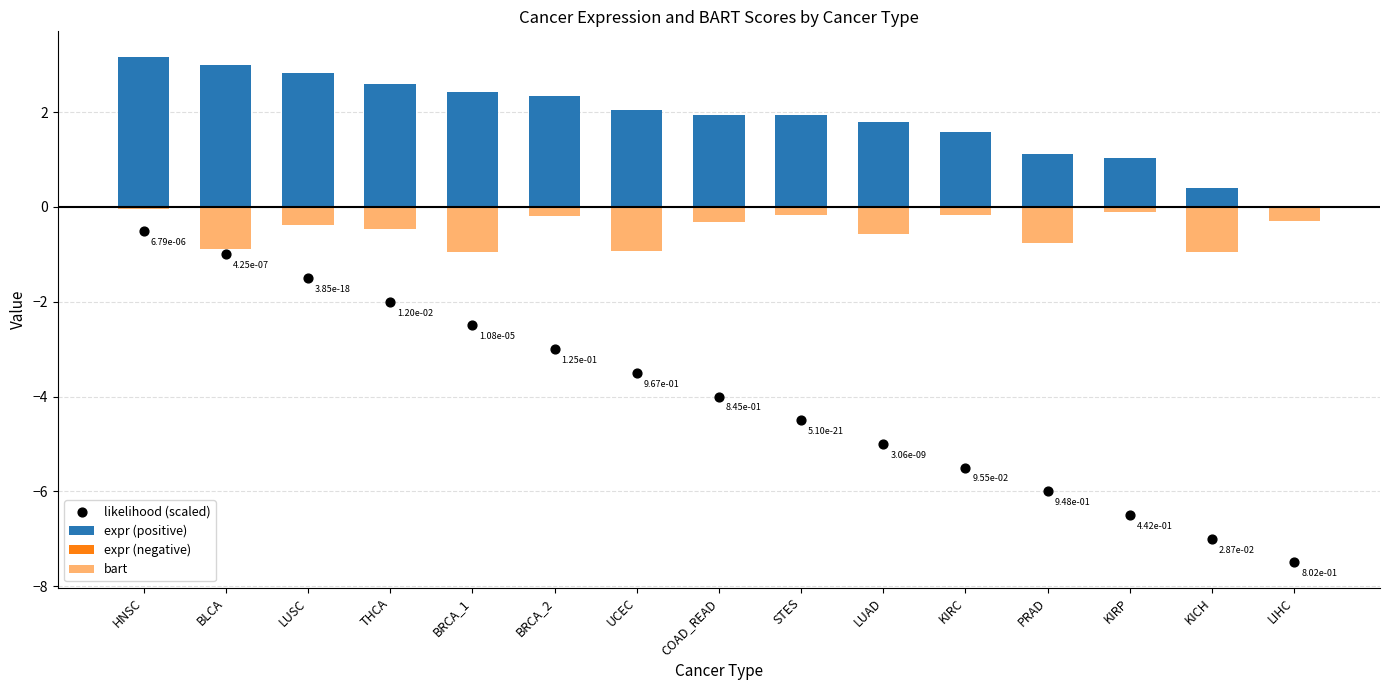

Which series has the largest total across all categories?

expr (positive)